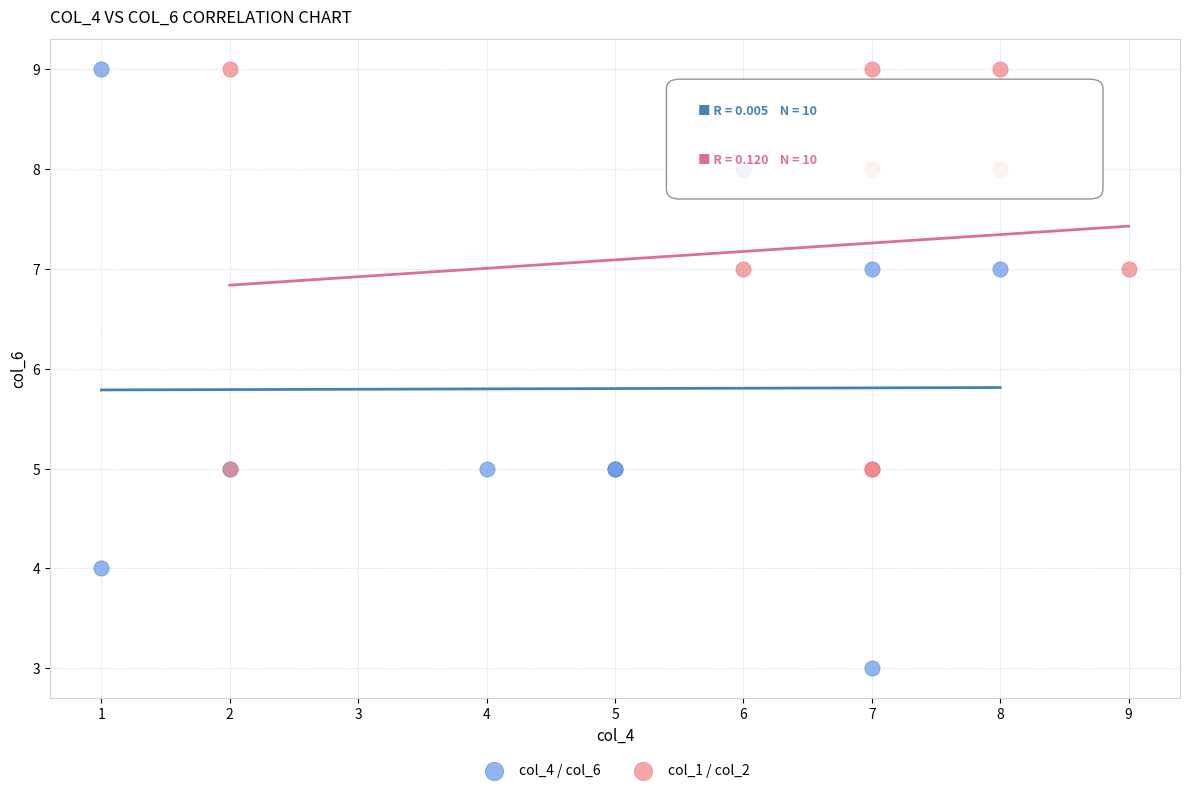

What are all the series names shown in the legend?

col_4 / col_6, col_1 / col_2